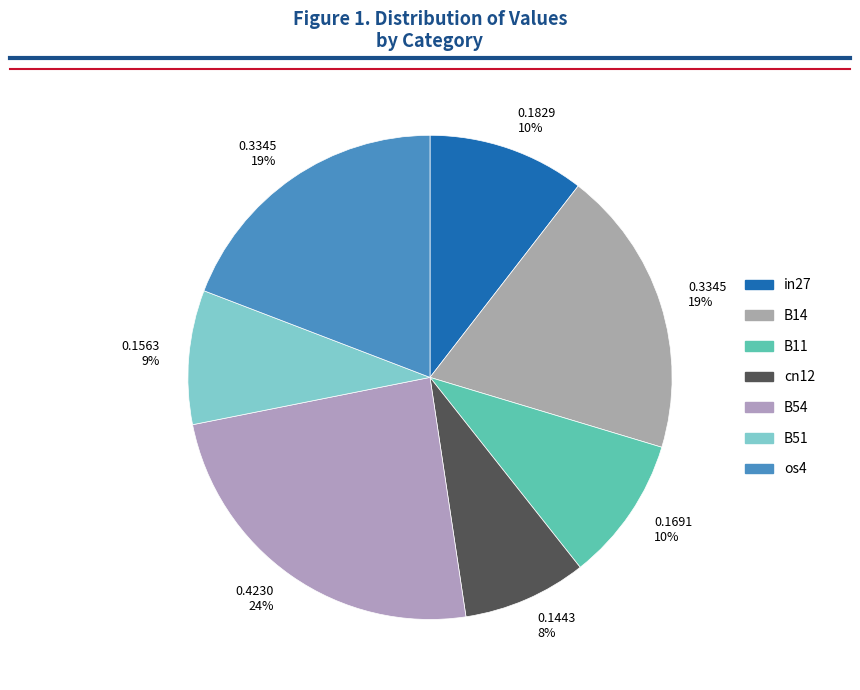

How many slices are in this pie chart?

7